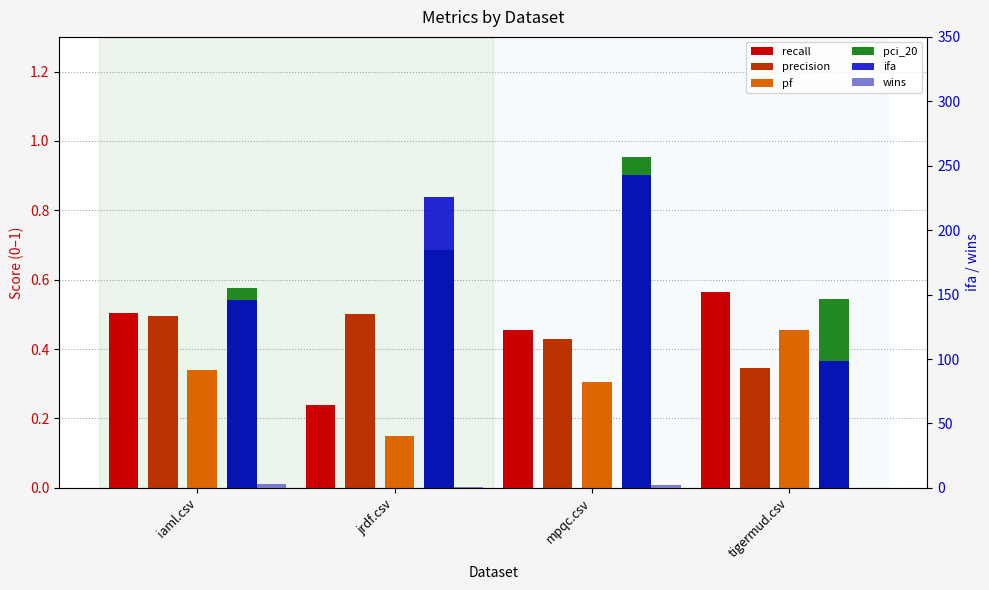

Reading right to left, list all the values displayed in this chart.

recall: tigermud.csv=0.6	mpqc.csv=0.5	jrdf.csv=0.2	iaml.csv=0.5
precision: tigermud.csv=0.3	mpqc.csv=0.4	jrdf.csv=0.5	iaml.csv=0.5
pf: tigermud.csv=0.5	mpqc.csv=0.3	jrdf.csv=0.1	iaml.csv=0.3
pci_20: tigermud.csv=0.5	mpqc.csv=1.0	jrdf.csv=0.7	iaml.csv=0.6
ifa: tigermud.csv=98.8	mpqc.csv=243.0	jrdf.csv=225.5	iaml.csv=145.8
wins: tigermud.csv=0.0	mpqc.csv=2.0	jrdf.csv=1.0	iaml.csv=3.0